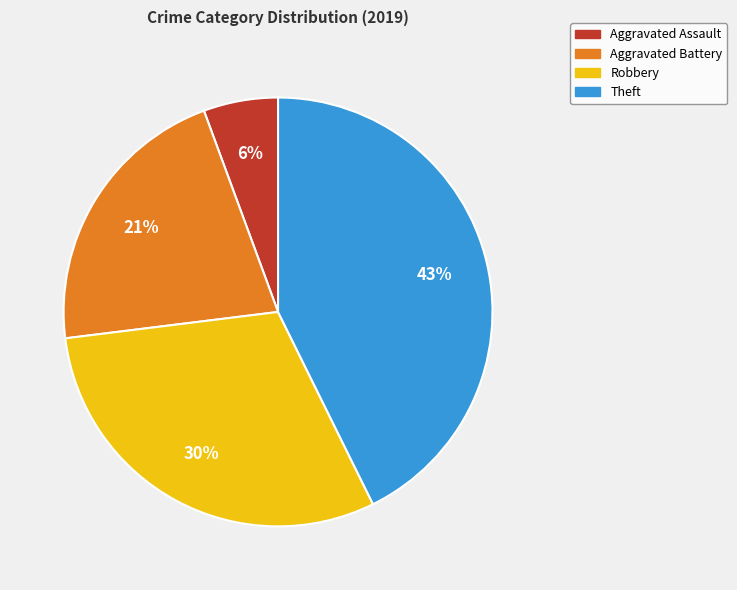

To the nearest percent, what portion does Aggravated Assault represent?

6%